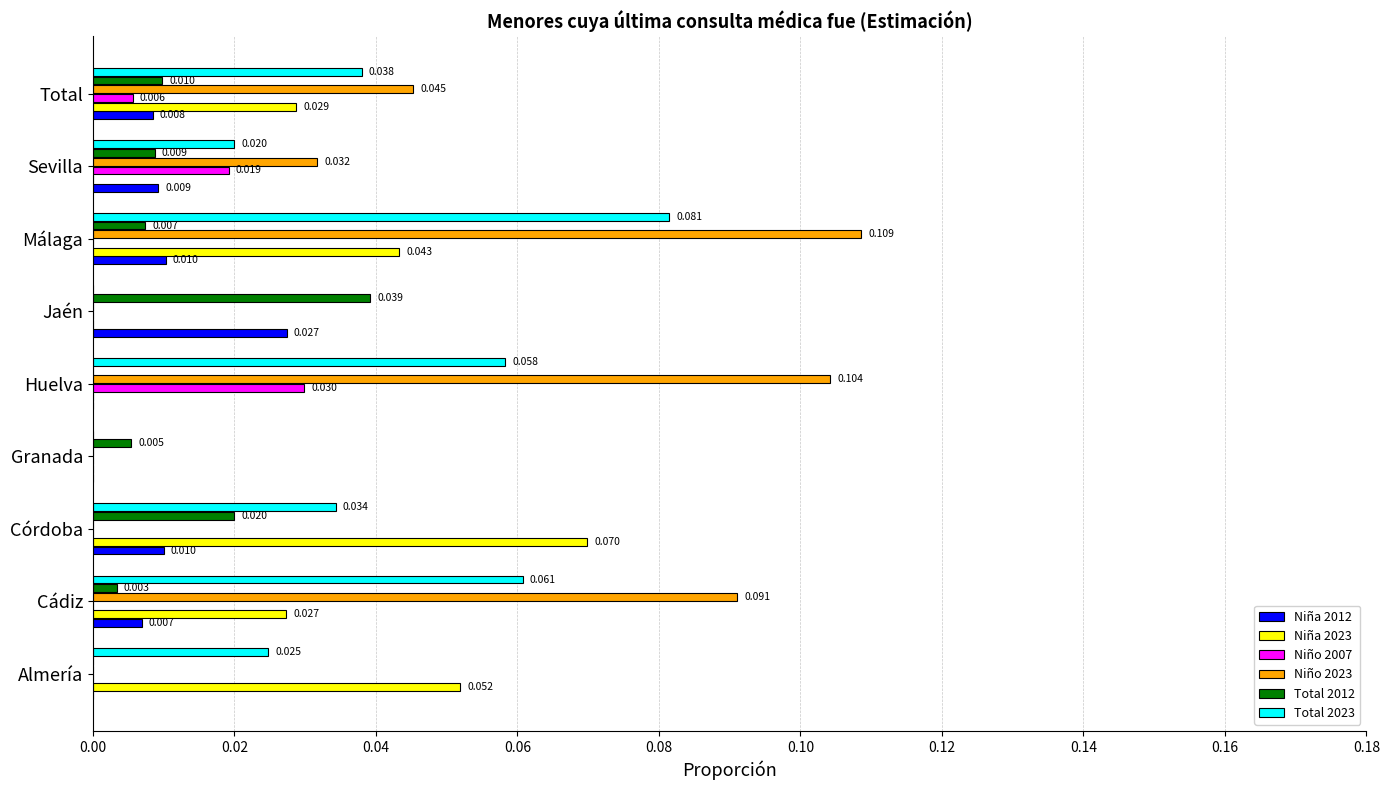

At which label does Niña 2023 reach its peak?

Córdoba